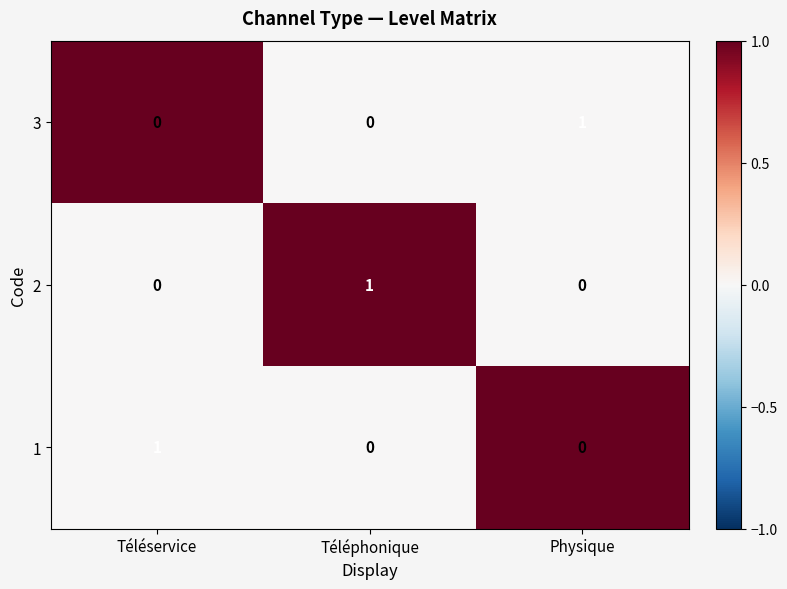

What is the difference between the highest and lowest values at Physique?

1